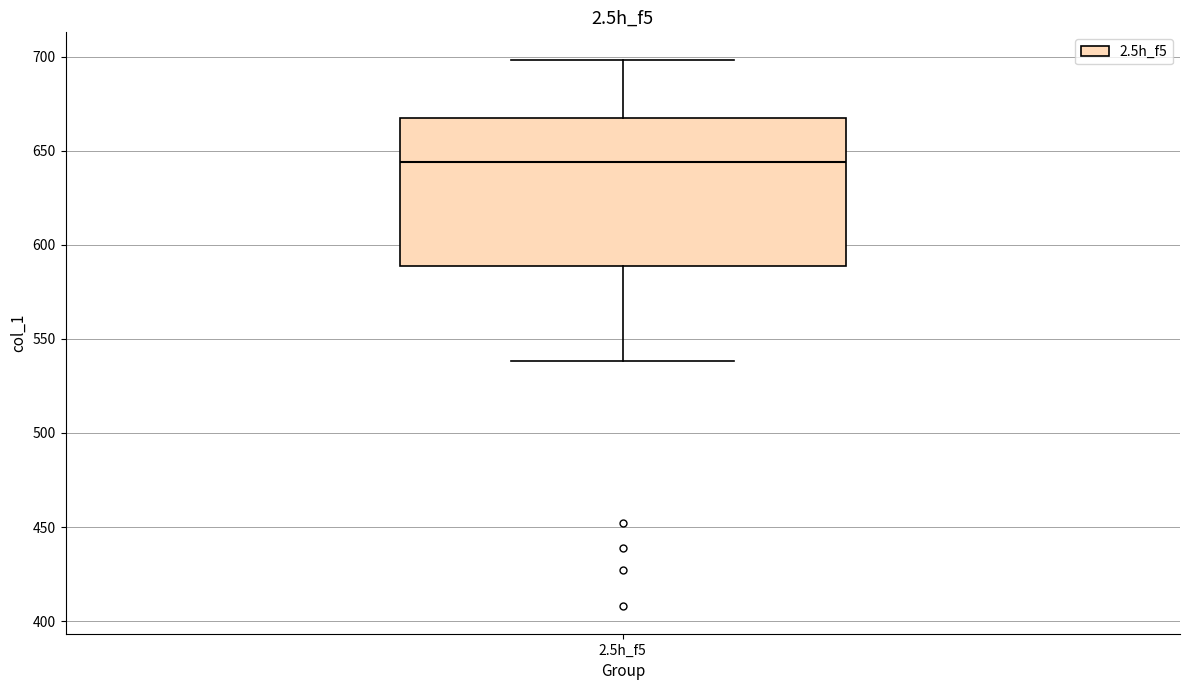

Where does the lower whisker of the box for 2.5h_f5 end on the y-axis? The values are not printed on the chart, so give them approximately, as read against the axis.

540